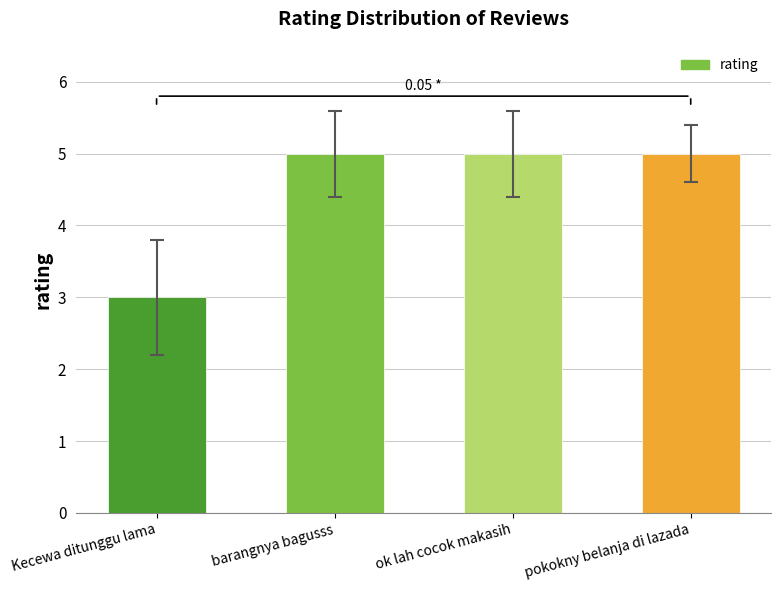

What is the label of the 2nd bar from the right?

ok lah cocok makasih